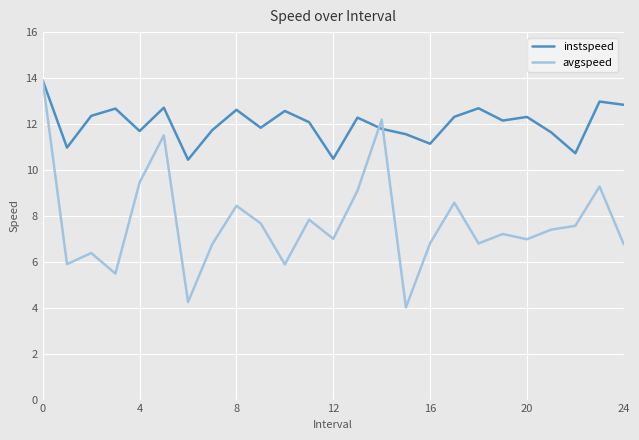

What is the maximum value shown in the chart?

13.9